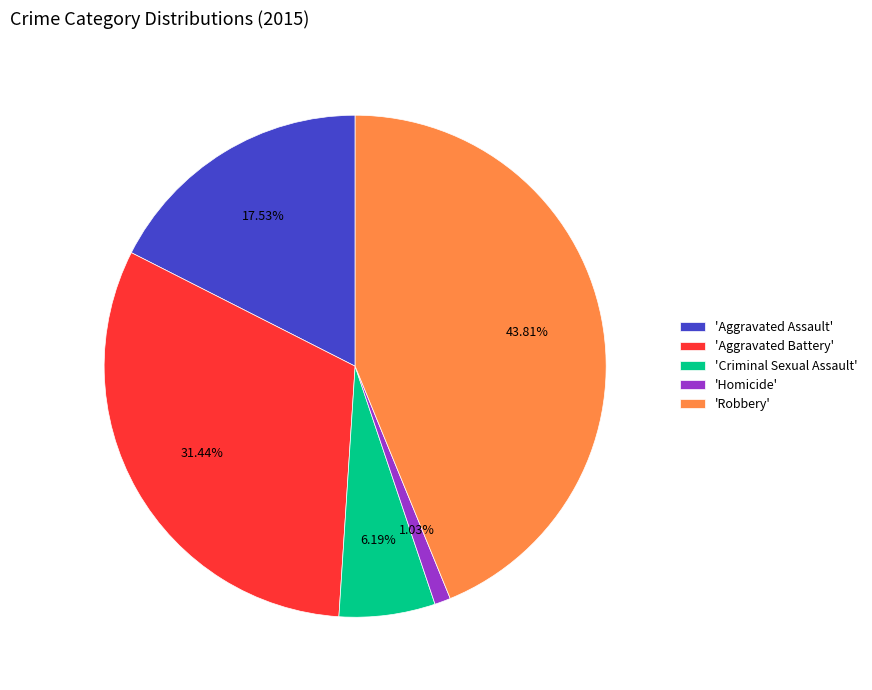

Rank the categories by value from lowest to highest.

'Homicide', 'Criminal Sexual Assault', 'Aggravated Assault', 'Aggravated Battery', 'Robbery'